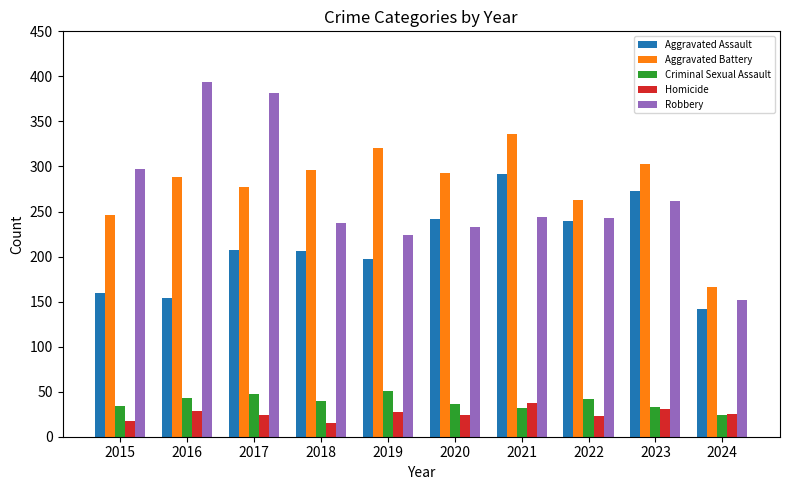

What value does the Homicide series have at 2020?

24